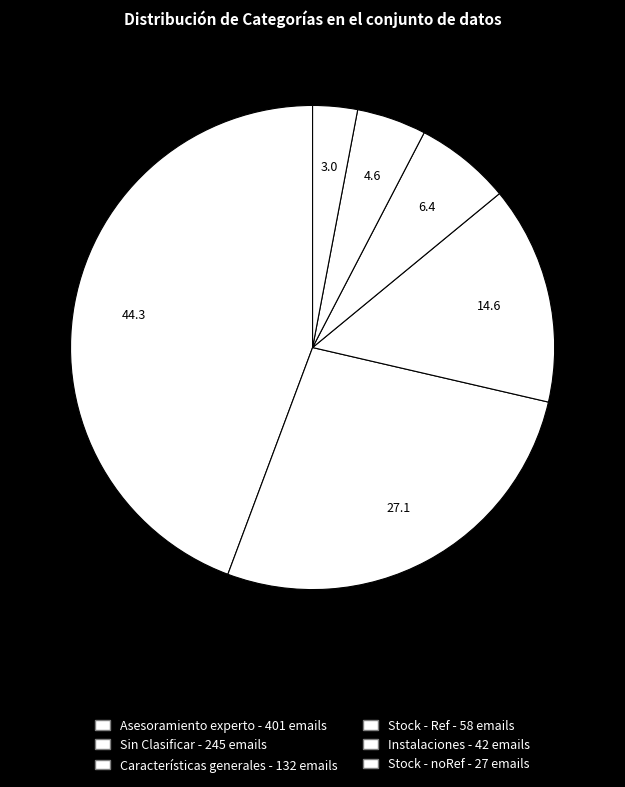

To the nearest percent, what is the average slice percentage?

17%